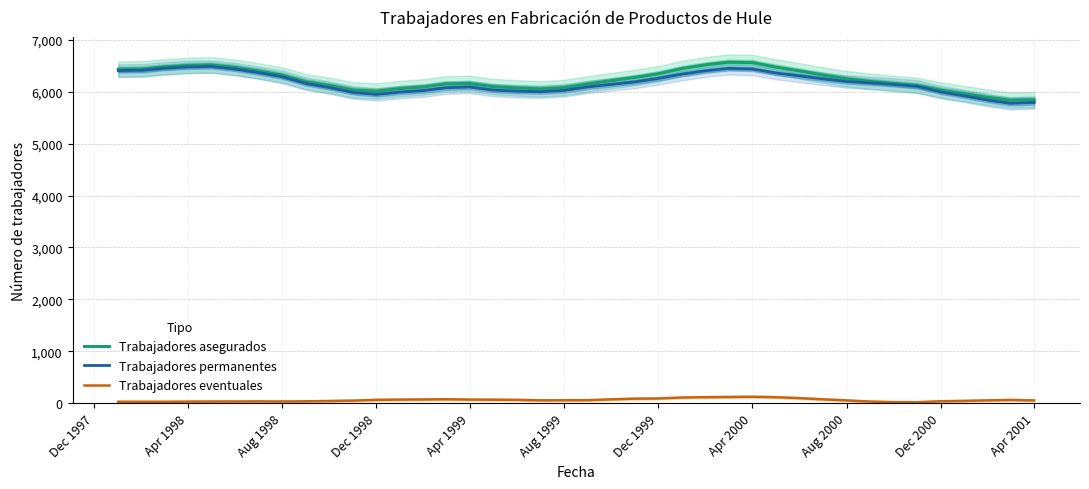

What is the average value of the Trabajadores eventuales series?

59.2